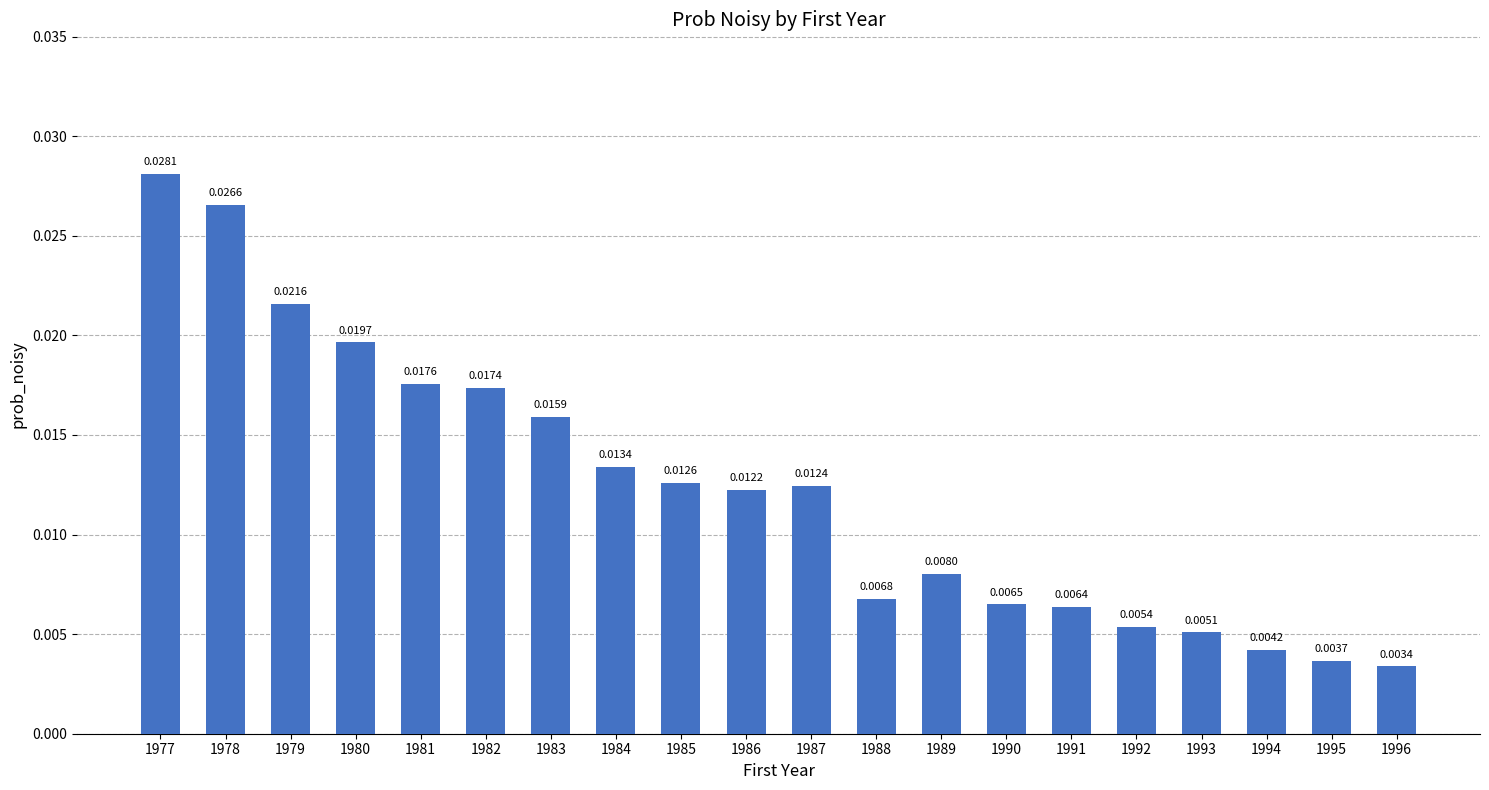

Are the bars grouped side by side (vs. stacked)?

No